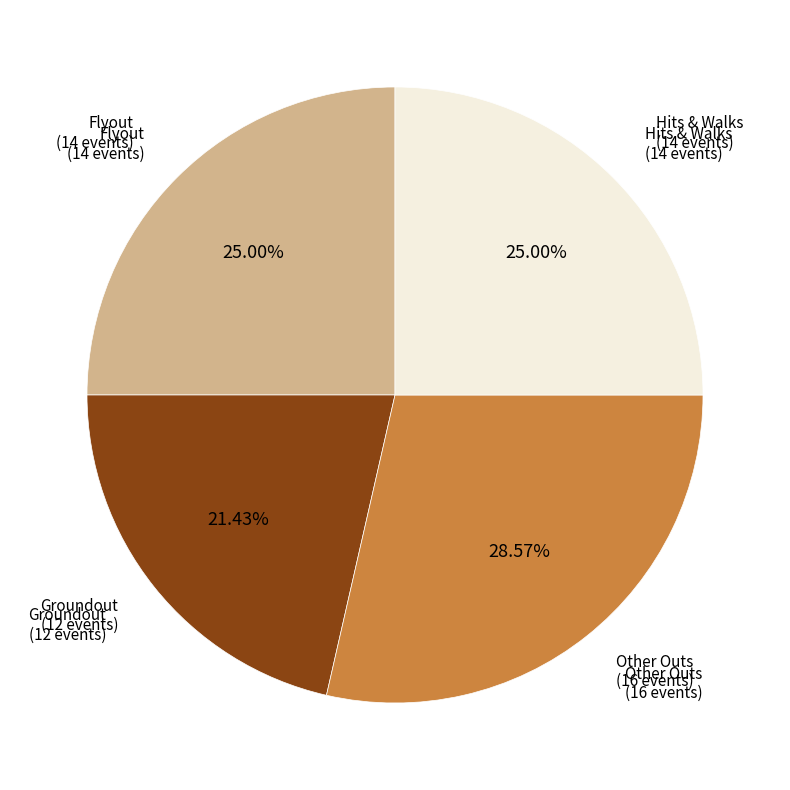

Does any single category account for the majority?

No